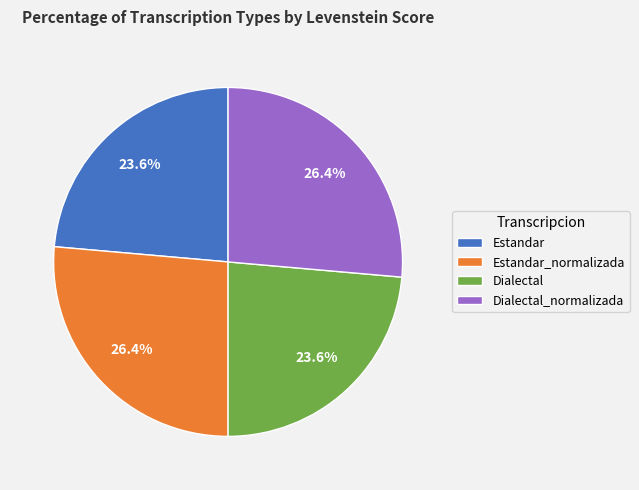

Does Estandar_normalizada represent more than half of the total?

No